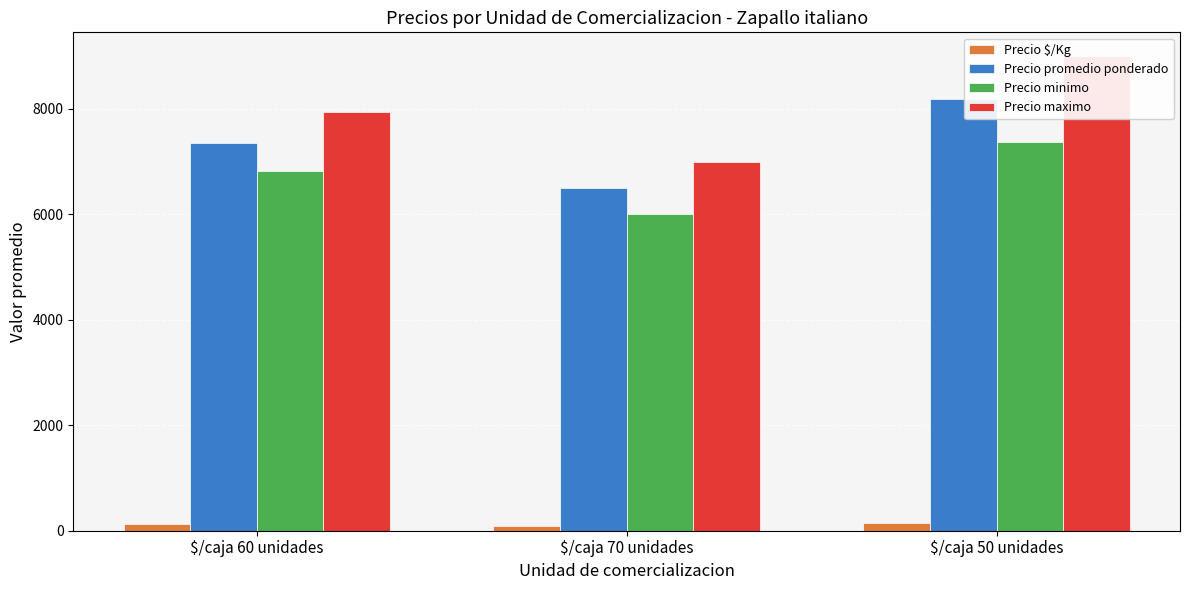

What is the label of the 2nd bar from the left?

$/caja 70 unidades